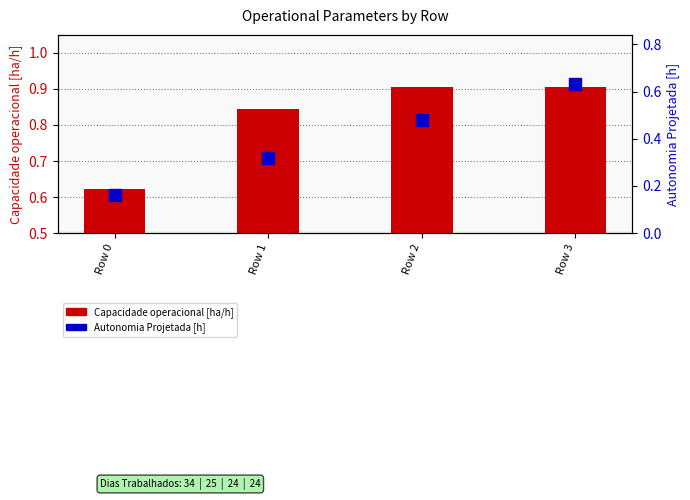

What is the value of the Autonomia Projetada [h] bar at the 1st from the left?

0.2